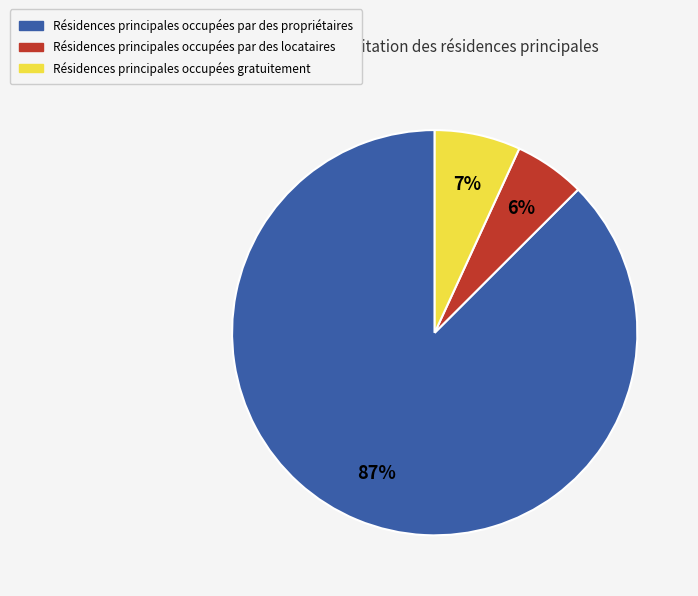

Is it true that Résidences principales occupées par des propriétaires is 87% of the pie?

True